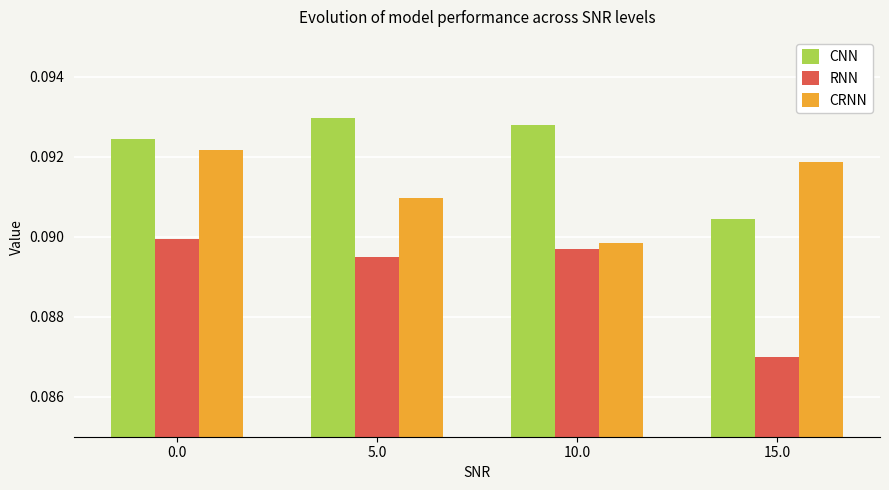

How many groups of bars are there?

4